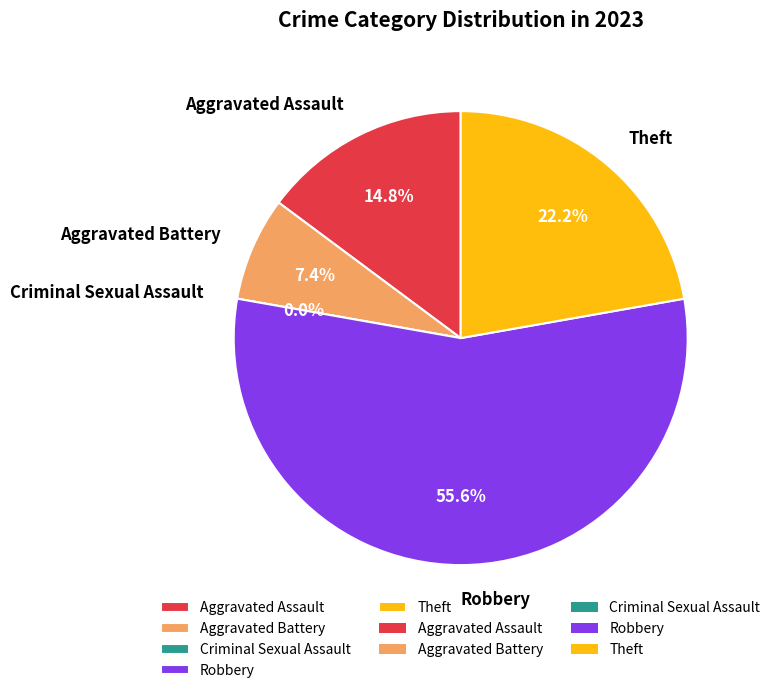

To the nearest percent, what portion does Aggravated Battery represent?

7%